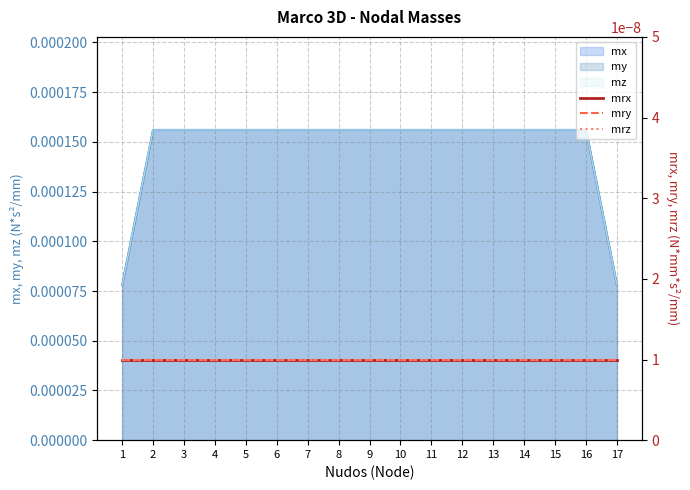

At which category is the sum across all series the highest?

2